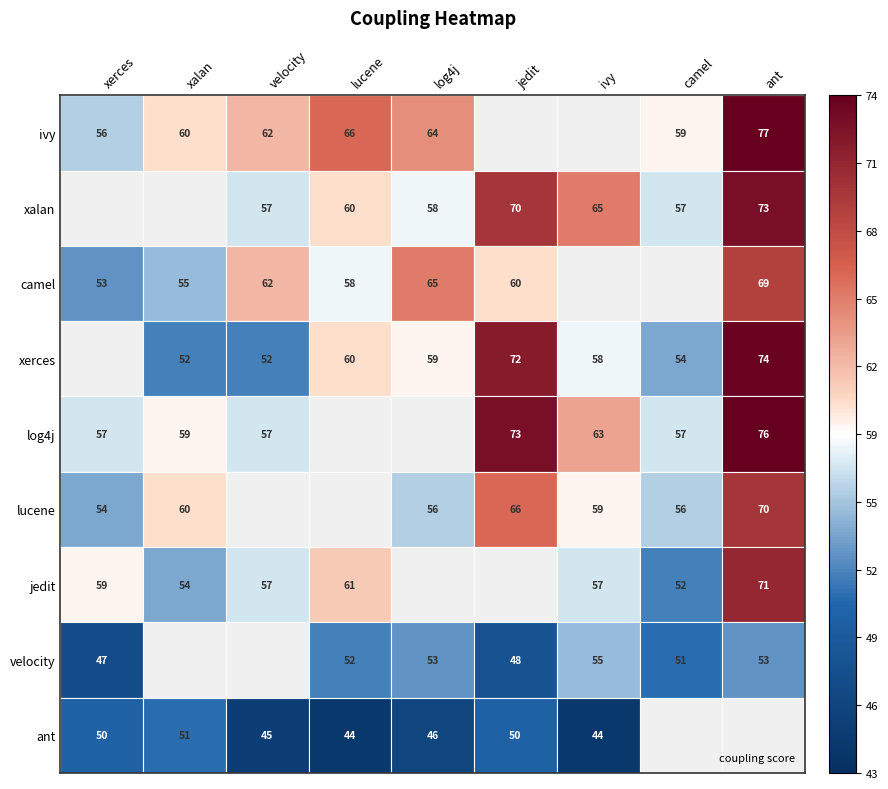

How many series are shown in this chart?

9